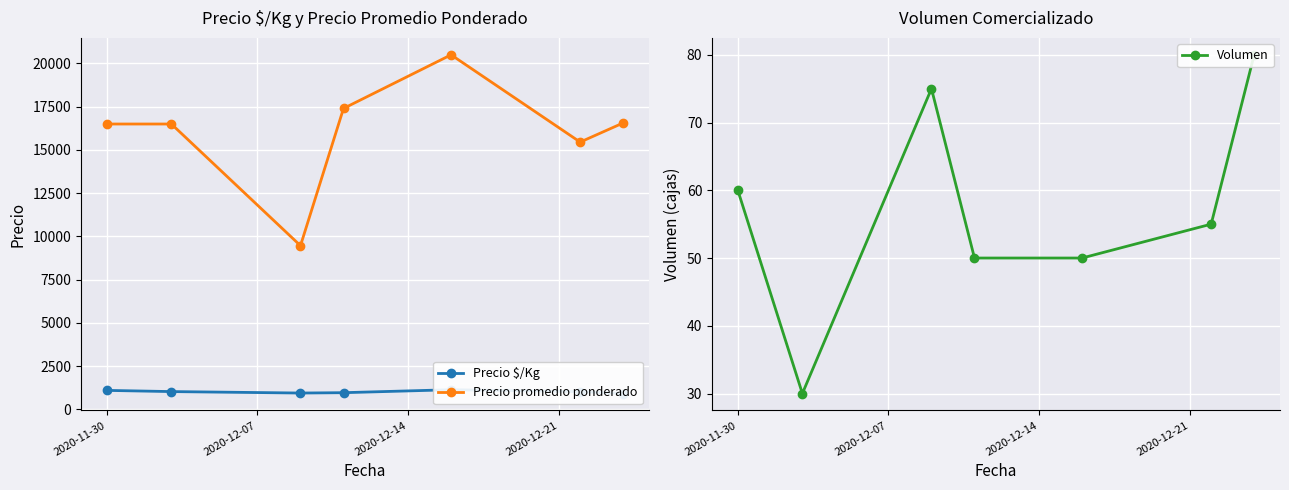

True or false: Precio promedio ponderado has more than 2 interior local peaks.

False